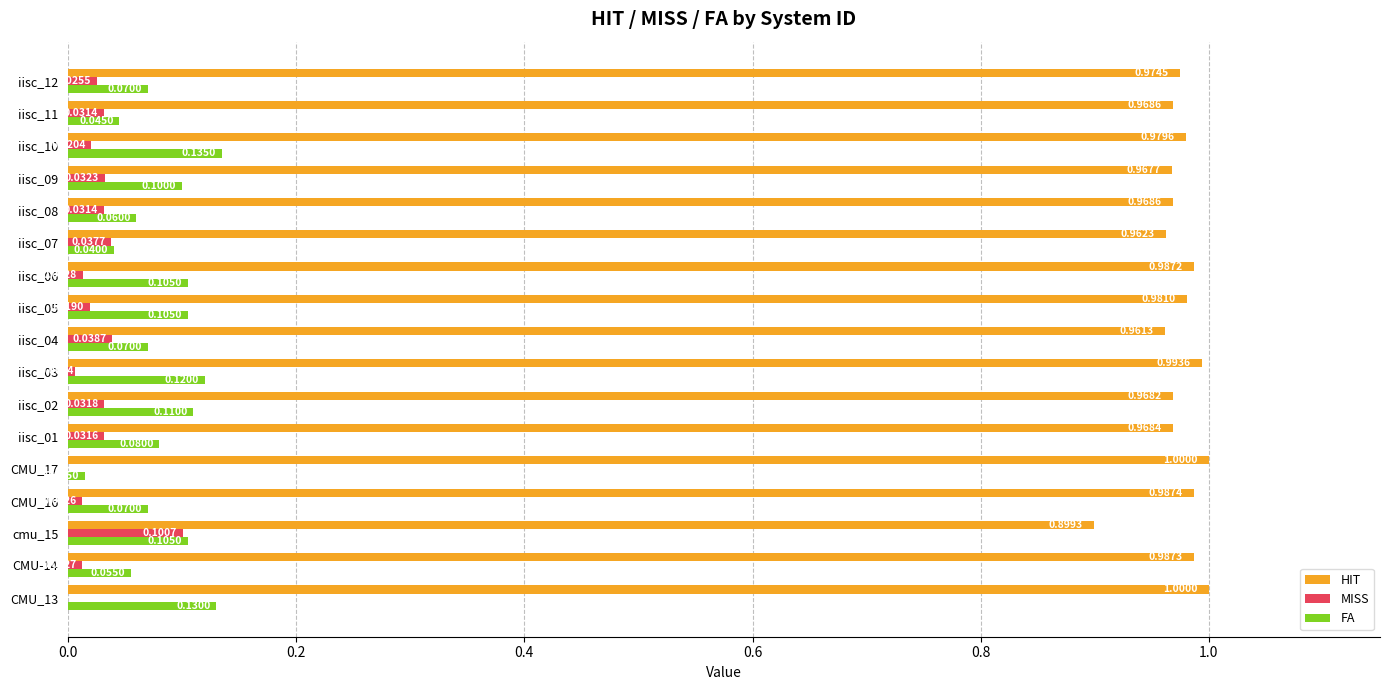

Which series has the largest total across all categories?

HIT